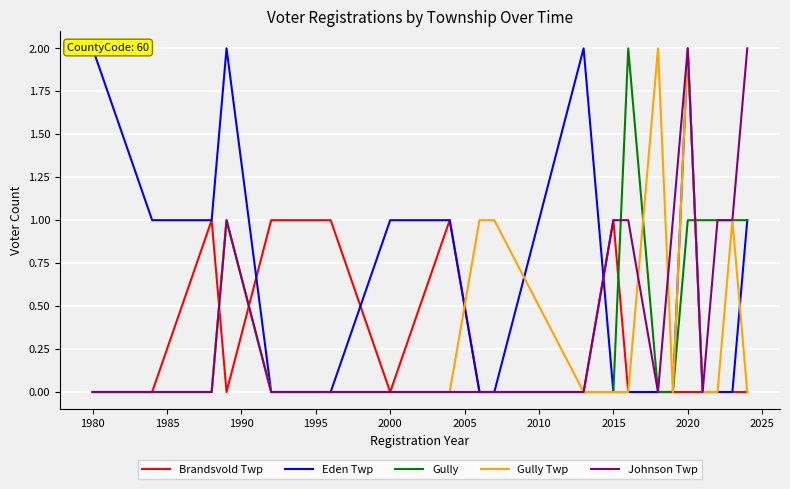

Is it true that Gully equals 0 at 2020?

False